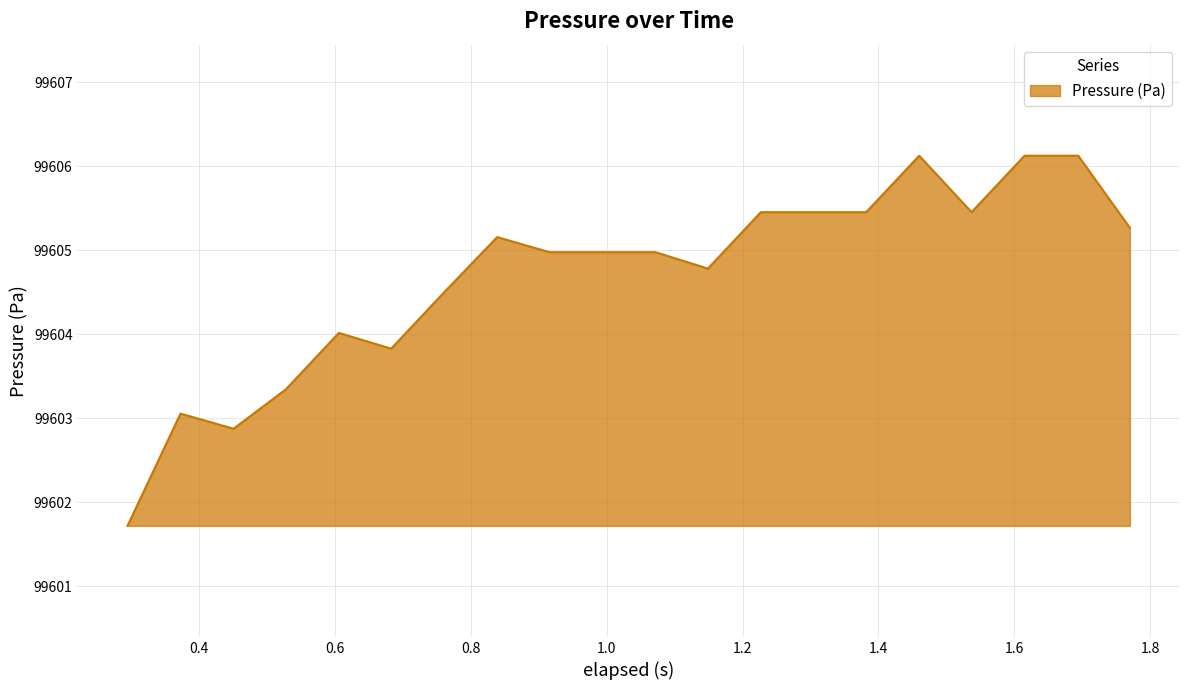

What is the maximum value shown in the chart?

99606.1